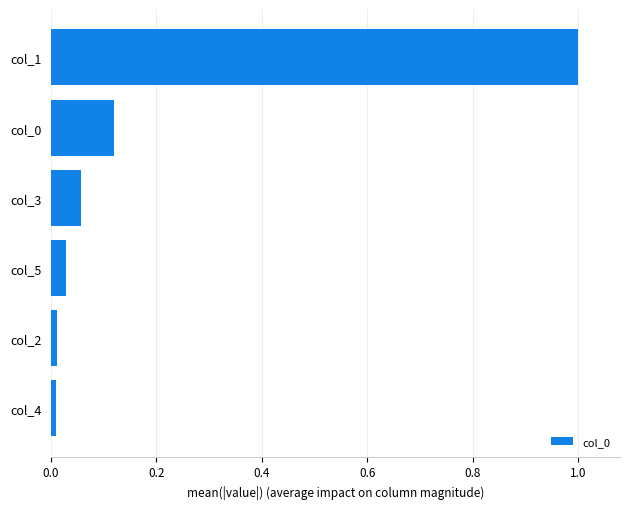

At which category does the chart reach its peak across all series?

col_1